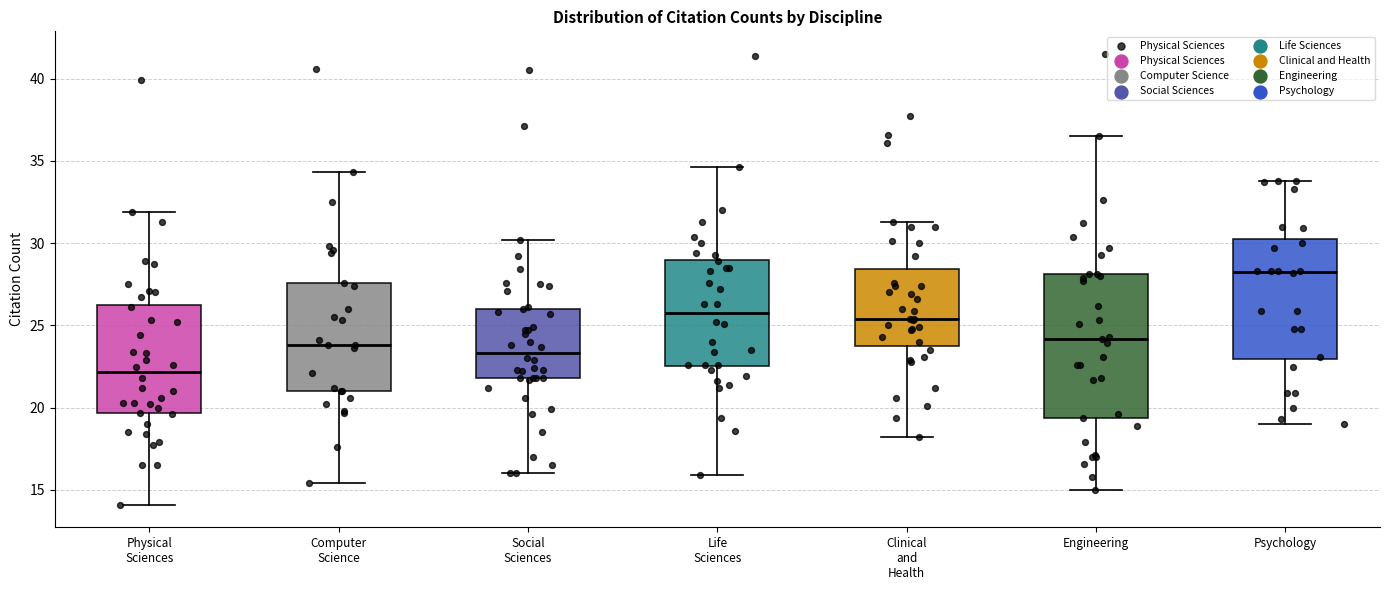

Where is the lower edge of the box for Life Sciences on the y-axis? The values are not printed on the chart, so give them approximately, as read against the axis.

22.5